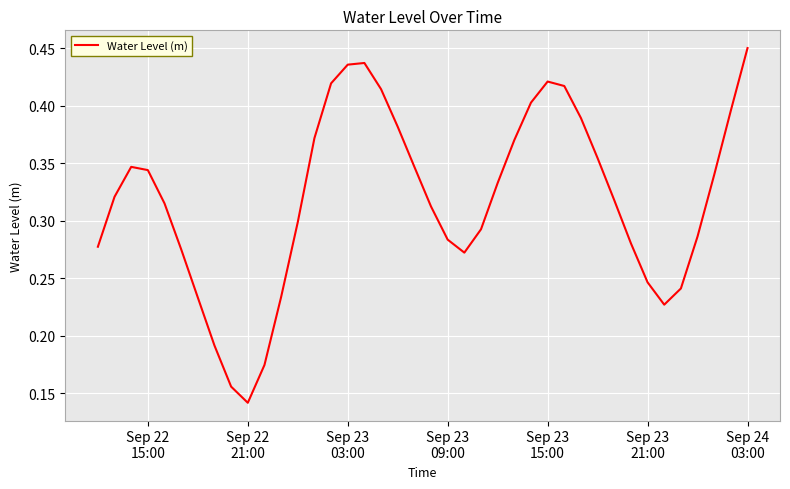

Is this an area chart (filled region under the line)?

No